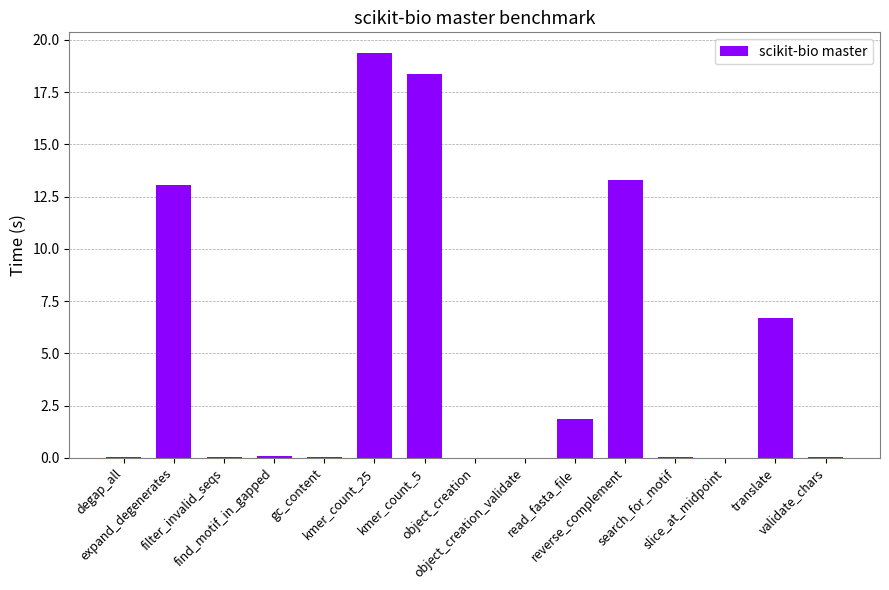

What is the sum of all values?

72.9